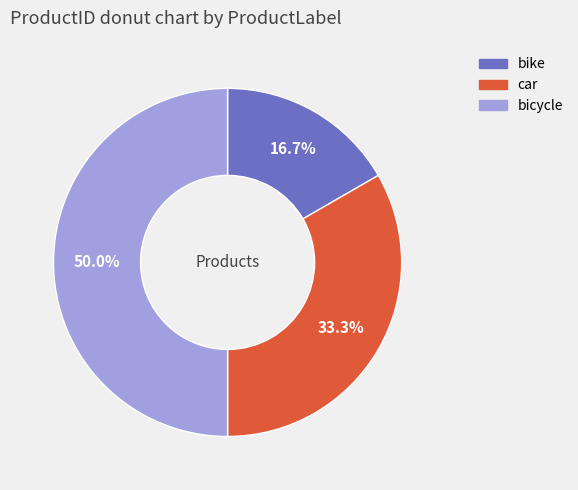

To the nearest percent, what portion does car represent?

33%